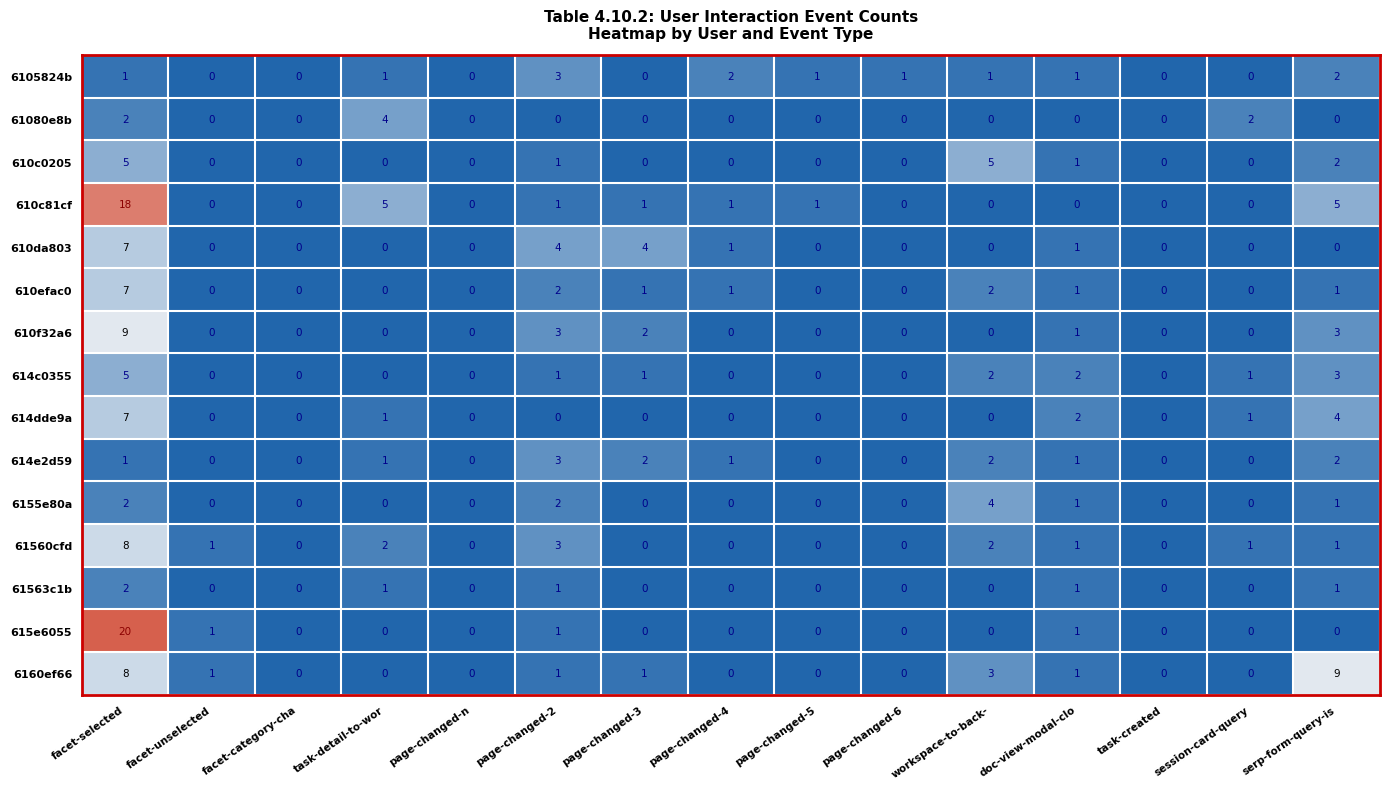

Which series has the largest total across all categories?

610c81cf